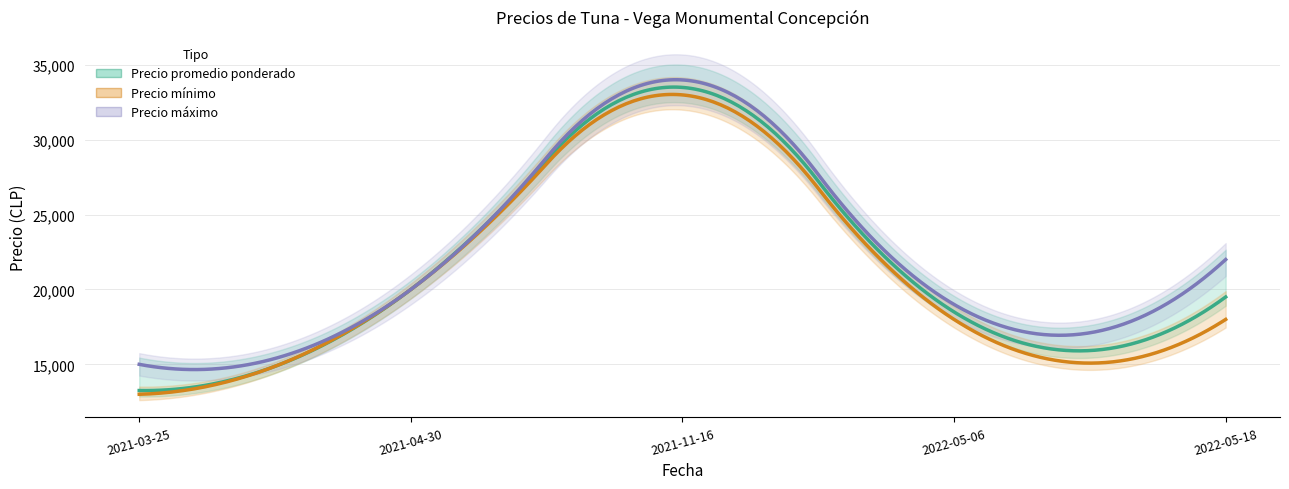

Is the value of Precio máximo at 2022-05-06 greater than the value of Precio mínimo at 2021-11-16?

No